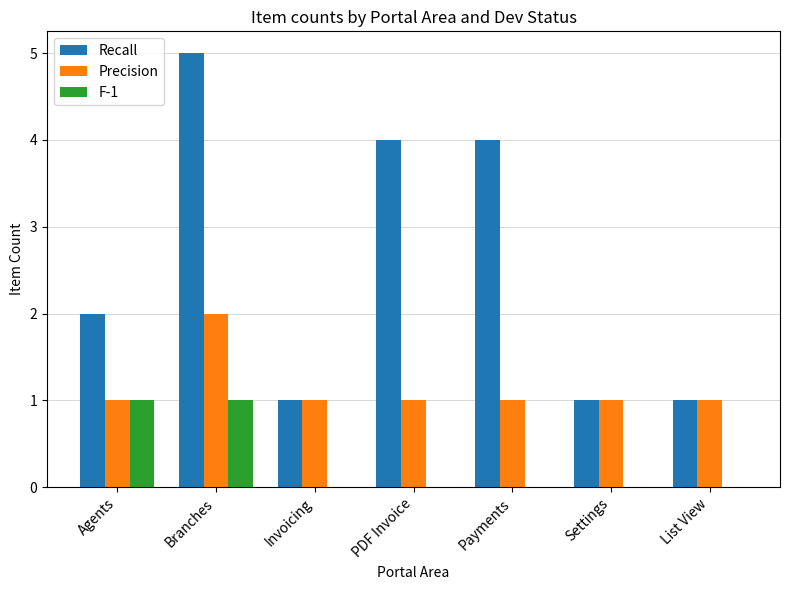

How many distinct data groups are displayed?

3